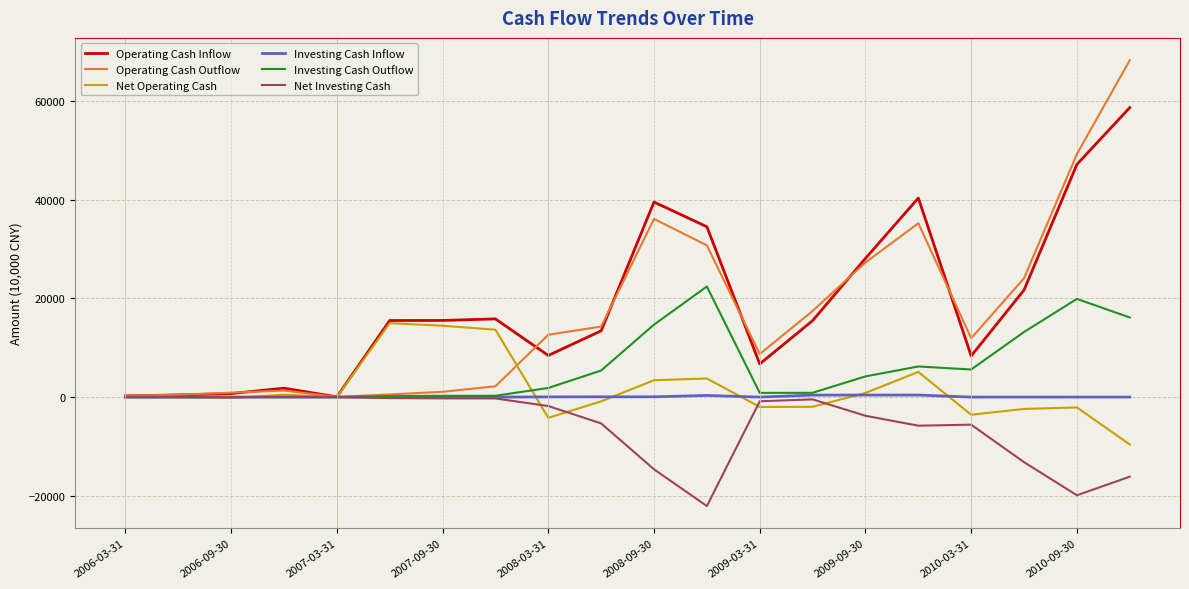

How many lines are shown in the chart?

6